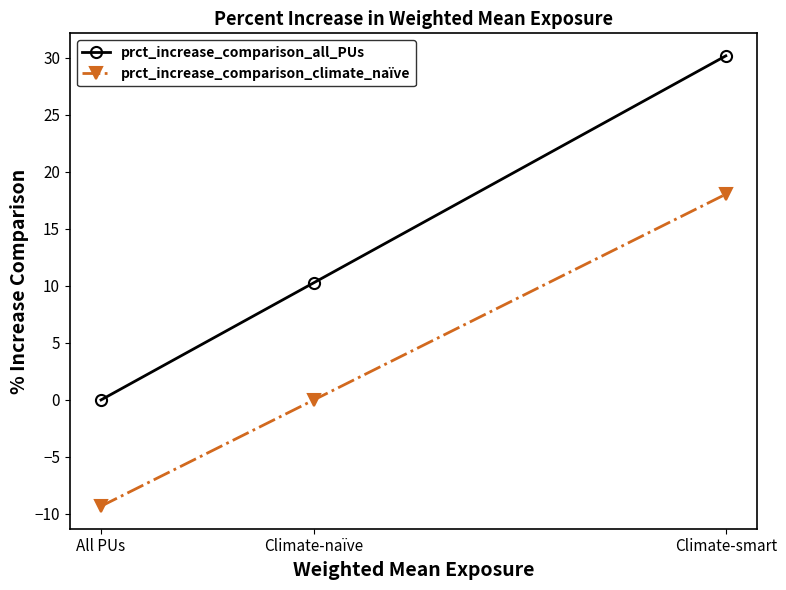

What is the sum of the prct_increase_comparison_climate_naïve values at Climate-smart and Climate-naïve?

18.0